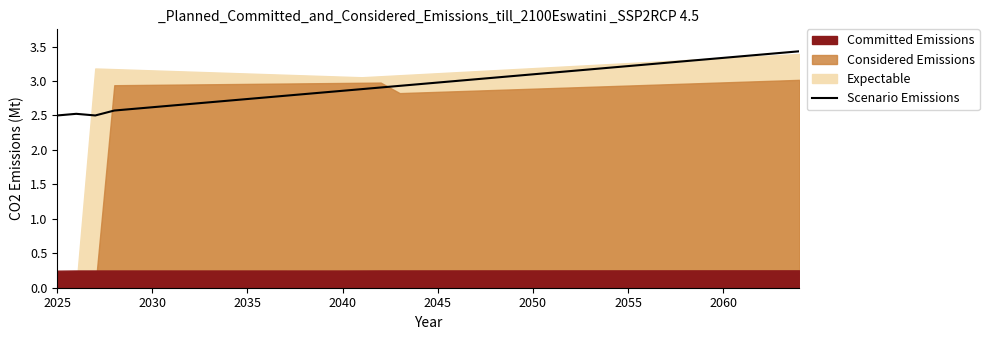

At which label is the value closest to 2?

2025